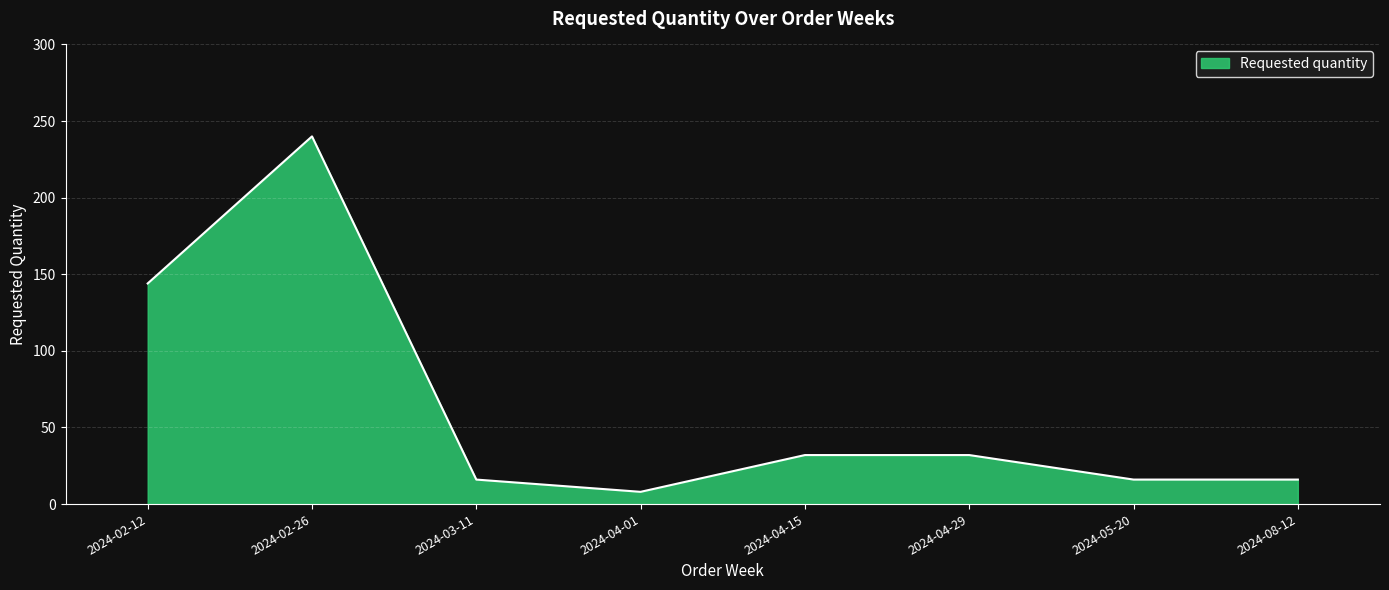

Which has a higher value, 2024-05-20 or 2024-04-15?

2024-04-15